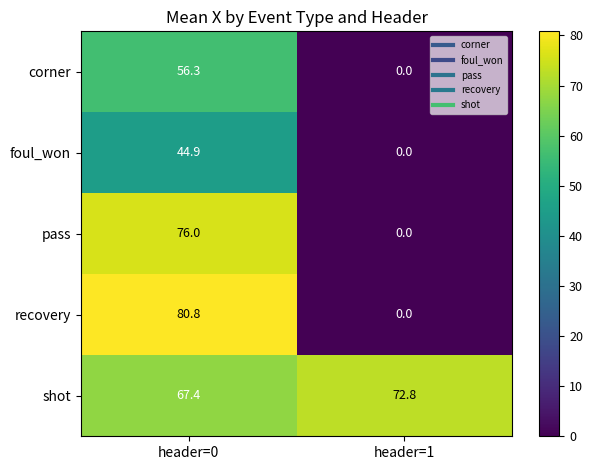

Where does the foul_won series first go above 44?

header=0